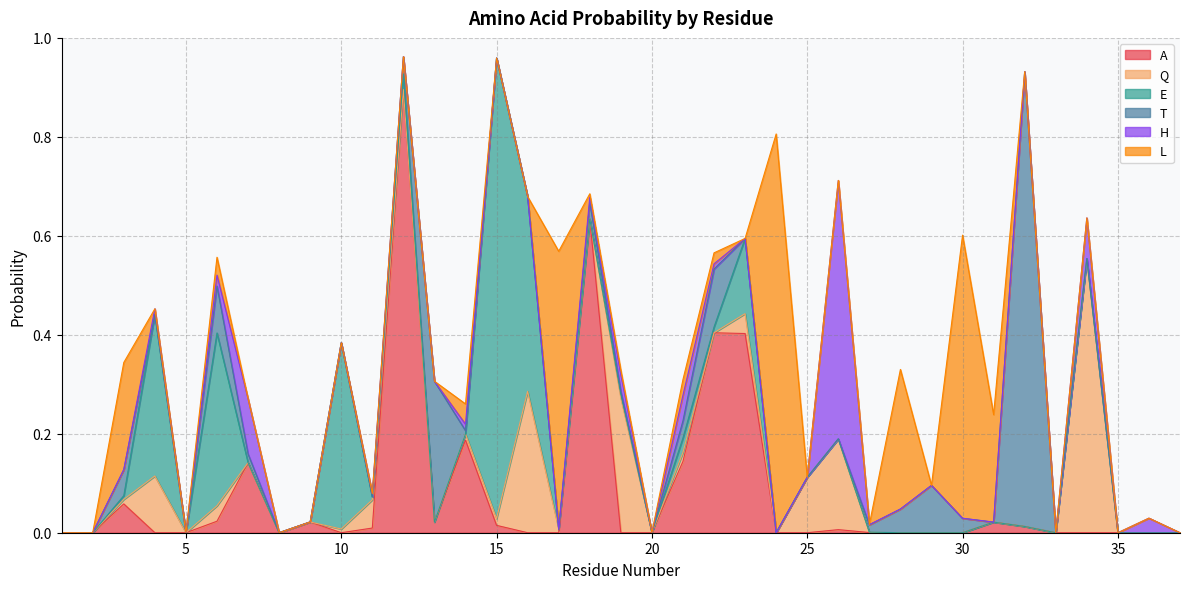

In T, how many points are higher than both neighbors (excluding endpoints)?

7